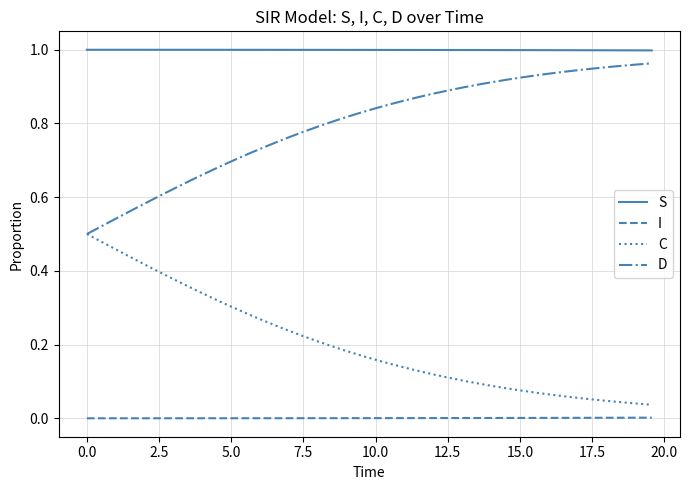

Rank the series by their average value, from highest to lowest.

S, D, C, I